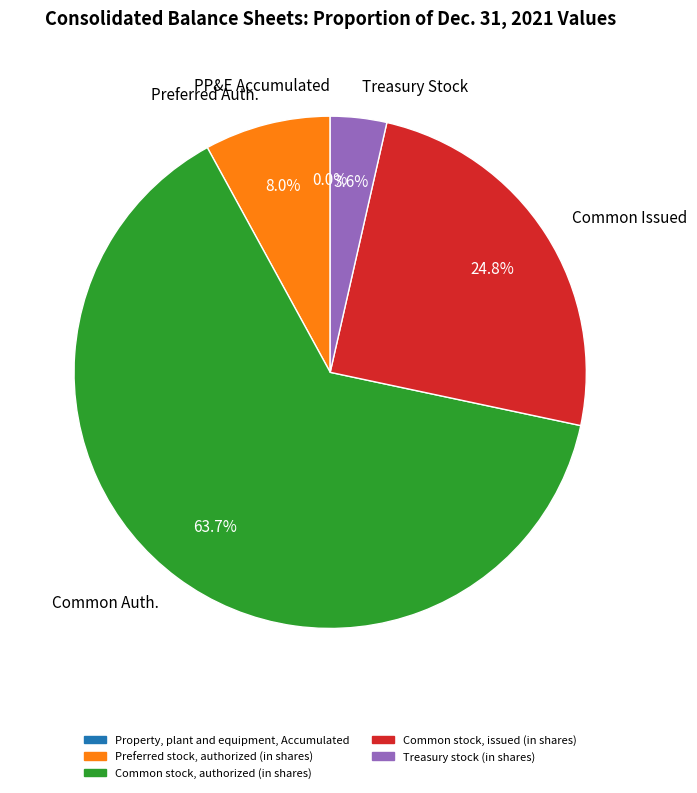

Between Preferred Auth. and Common Auth., which is larger?

Common Auth.